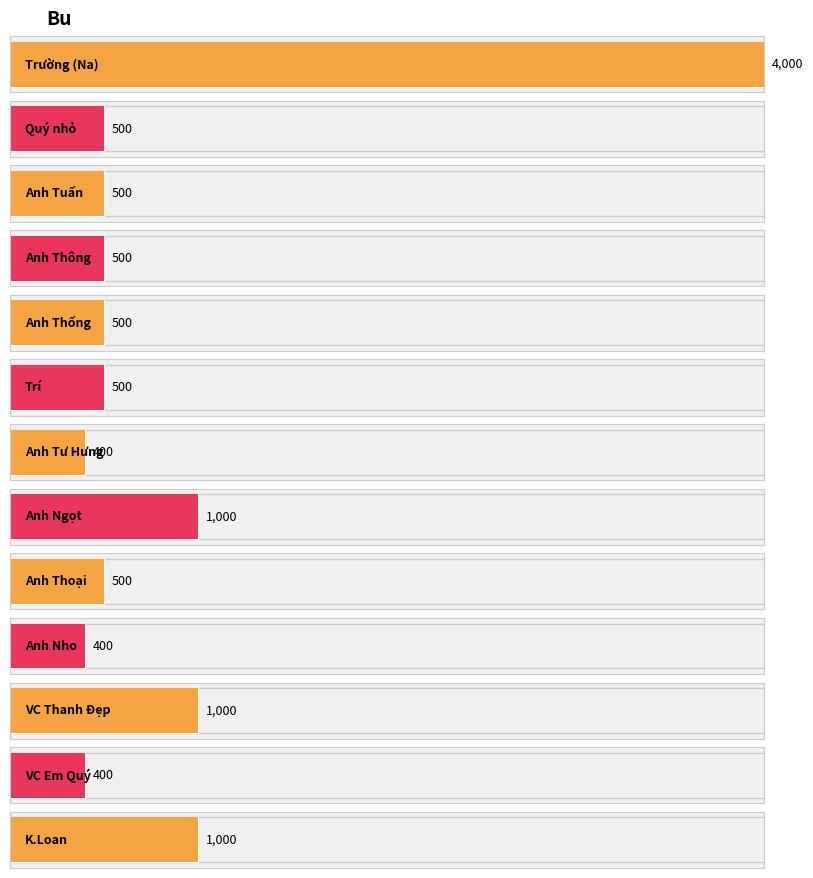

The value at VC Em Quý is 668. True or false?

False